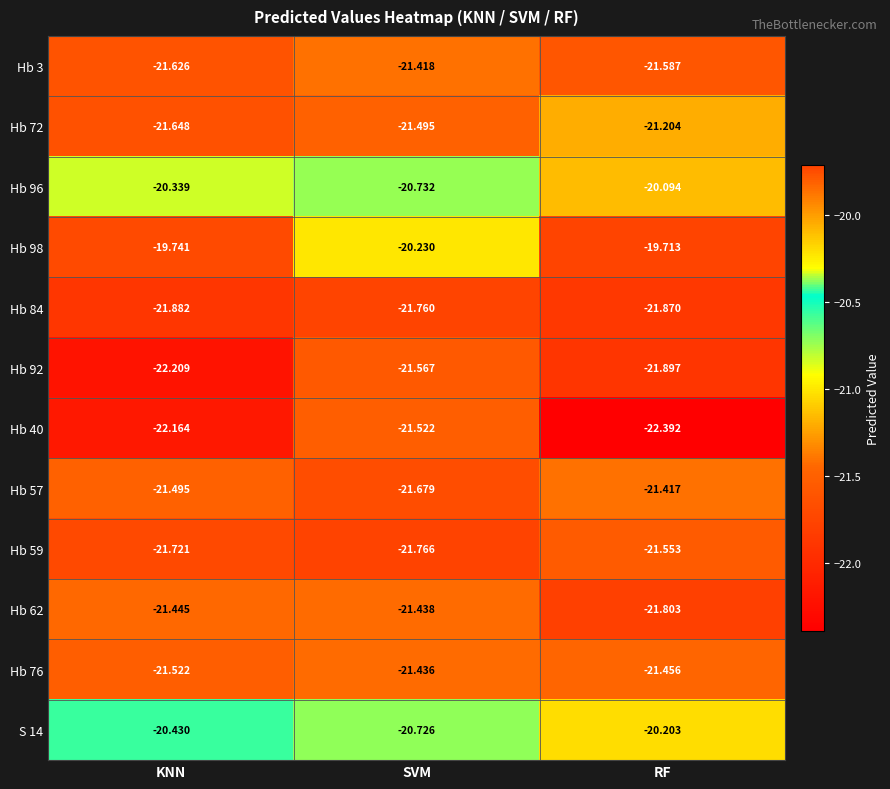

At SVM, list the series in order from largest to smallest.

Hb 98, S 14, Hb 96, Hb 3, Hb 76, Hb 62, Hb 72, Hb 40, Hb 92, Hb 57, Hb 84, Hb 59